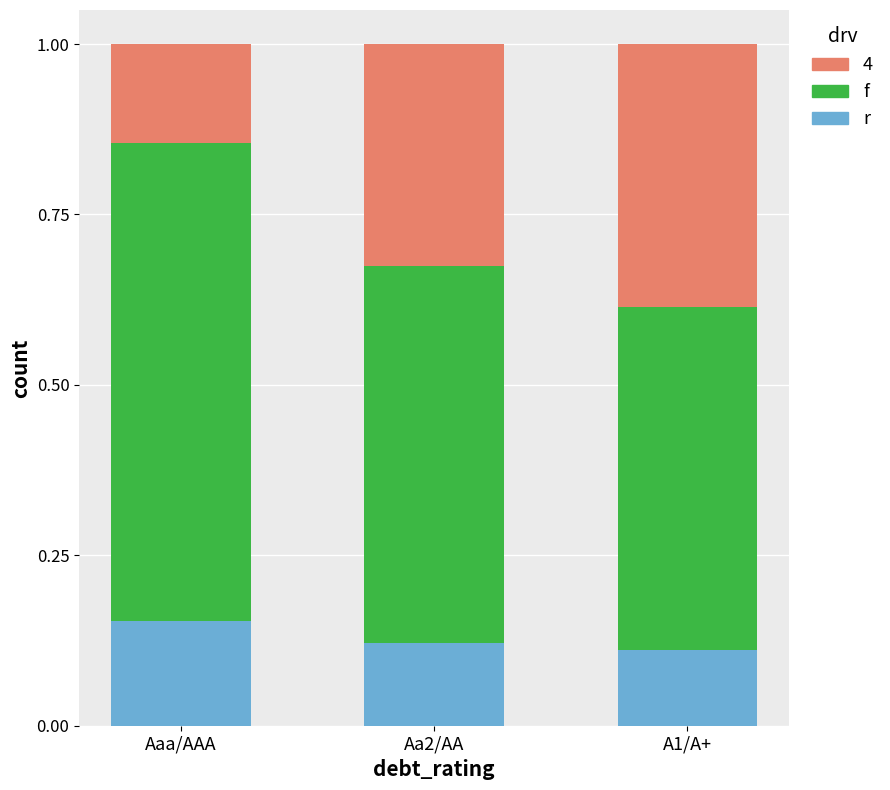

Which series has the largest total across all categories?

f